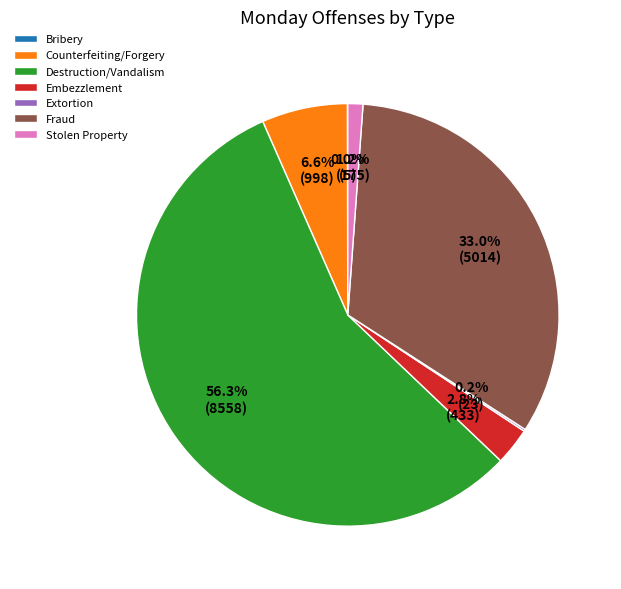

Does any single category account for the majority?

Yes